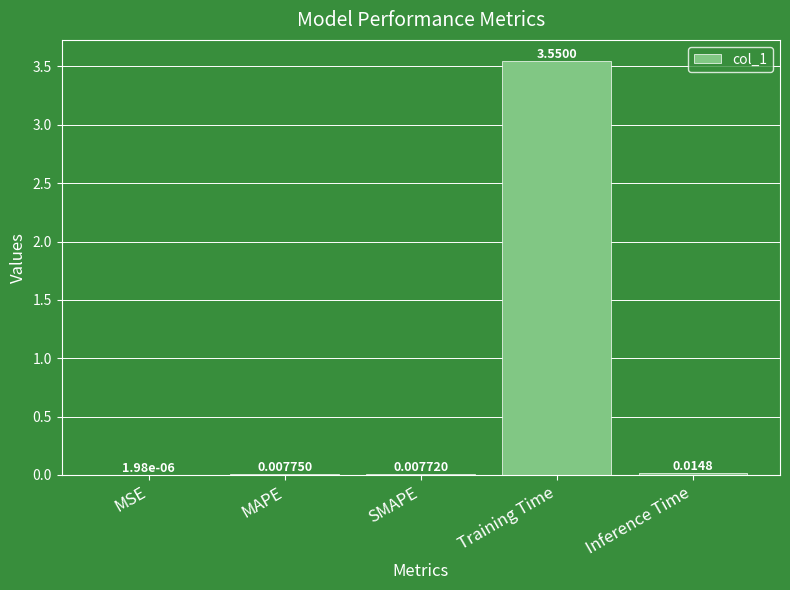

Are the bars grouped side by side (vs. stacked)?

No